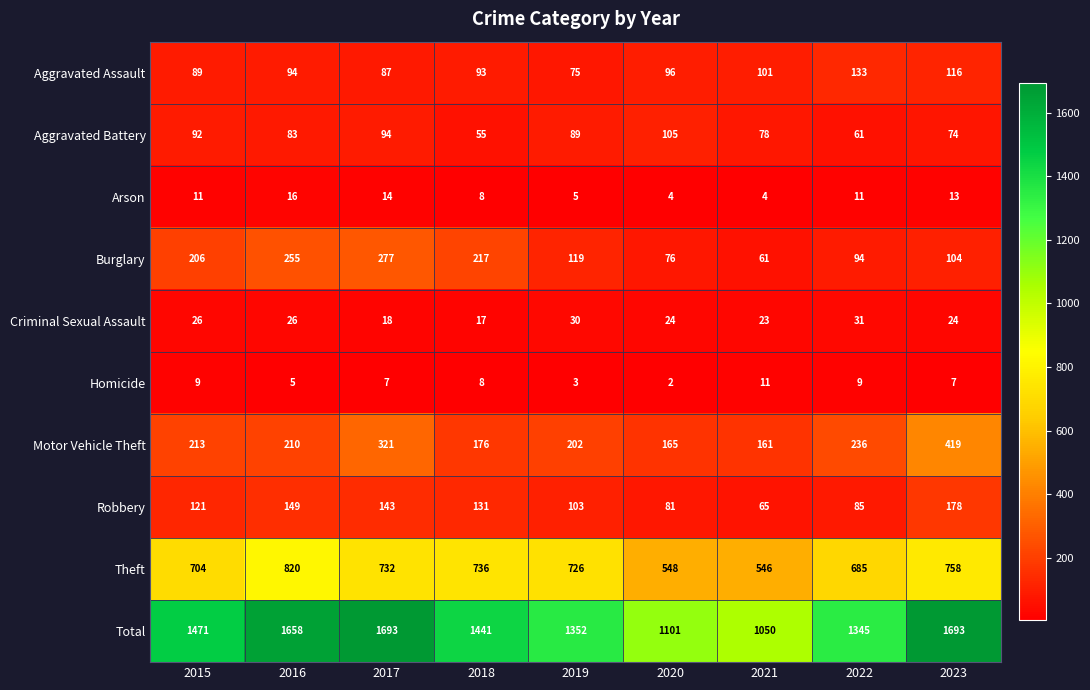

At which label does Aggravated Battery reach its peak?

2020